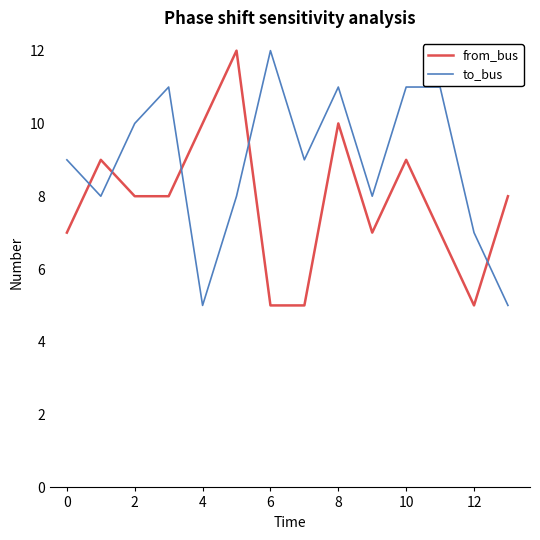

Reading right to left, list all the values displayed in this chart.

from_bus: 8	5	7	9	7	10	5	5	12	10	8	8	9	7
to_bus: 5	7	11	11	8	11	9	12	8	5	11	10	8	9